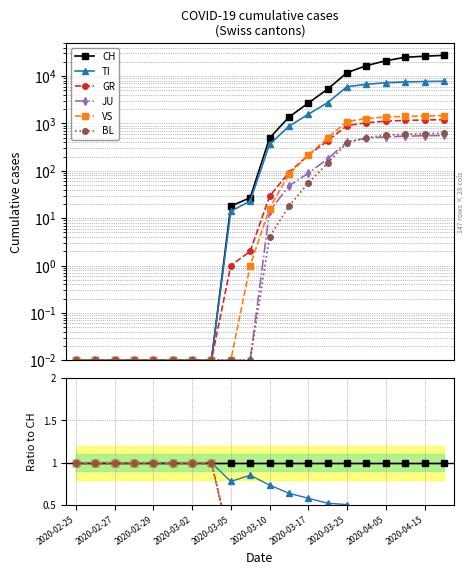

Reading left to right, transcribe all the data shown in this chart.

CH: 1.0	1.0	1.0	1.0	1.0	1.0	1.0	1.0	1.0	1.0	1.0	1.0	1.0	1.0	1.0	1.0	1.0	1.0	1.0	1.0
TI: 1.0	1.0	1.0	1.0	1.0	1.0	1.0	1.0	0.8	0.9	0.7	0.6	0.6	0.5	0.5	0.4	0.3	0.3	0.3	0.3
GR: 1.0	1.0	1.0	1.0	1.0	1.0	1.0	1.0	0.1	0.1	0.1	0.1	0.1	0.1	0.1	0.1	0.1	0.0	0.0	0.0
JU: 1.0	1.0	1.0	1.0	1.0	1.0	1.0	1.0	0.0	0.0	0.0	0.0	0.0	0.0	0.0	0.0	0.0	0.0	0.0	0.0
VS: 1.0	1.0	1.0	1.0	1.0	1.0	1.0	1.0	0.0	0.0	0.0	0.1	0.1	0.1	0.1	0.1	0.1	0.1	0.1	0.1
BL: 1.0	1.0	1.0	1.0	1.0	1.0	1.0	1.0	0.0	0.0	0.0	0.0	0.0	0.0	0.0	0.0	0.0	0.0	0.0	0.0